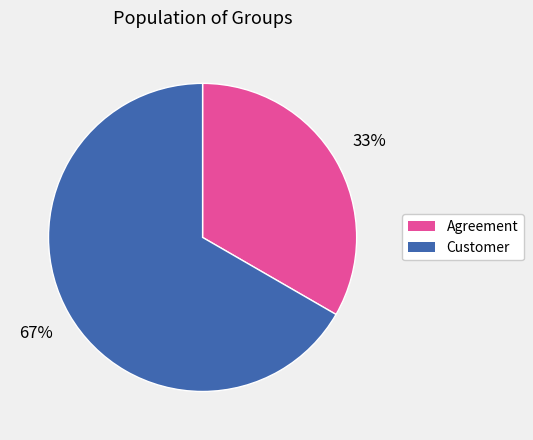

To the nearest percent, what portion does Agreement represent?

33%